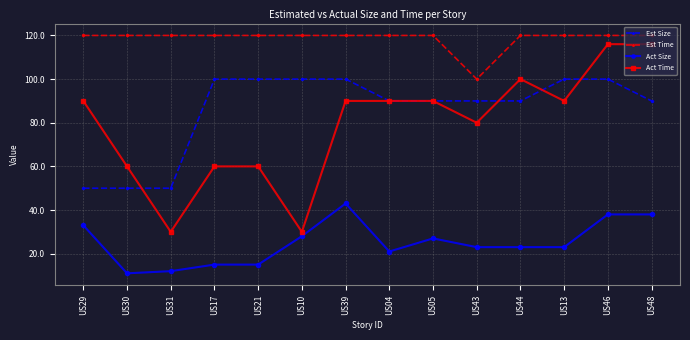

After their last crossing, which series has the higher values: Act Time or Est Size?

Act Time